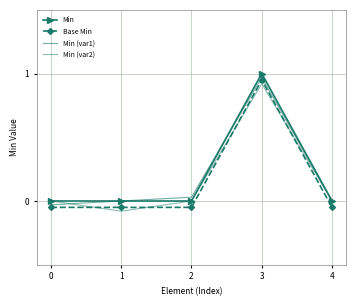

How many lines are shown in the chart?

4